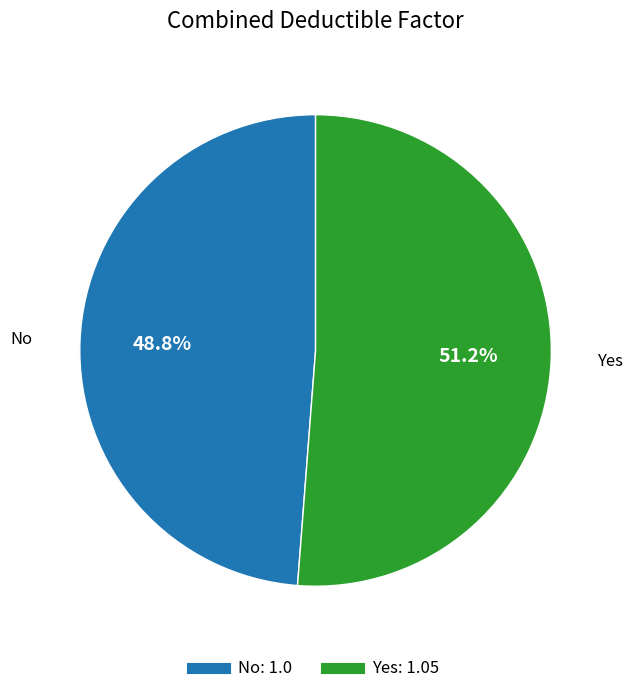

True or false: No accounts for 49% of the total.

True